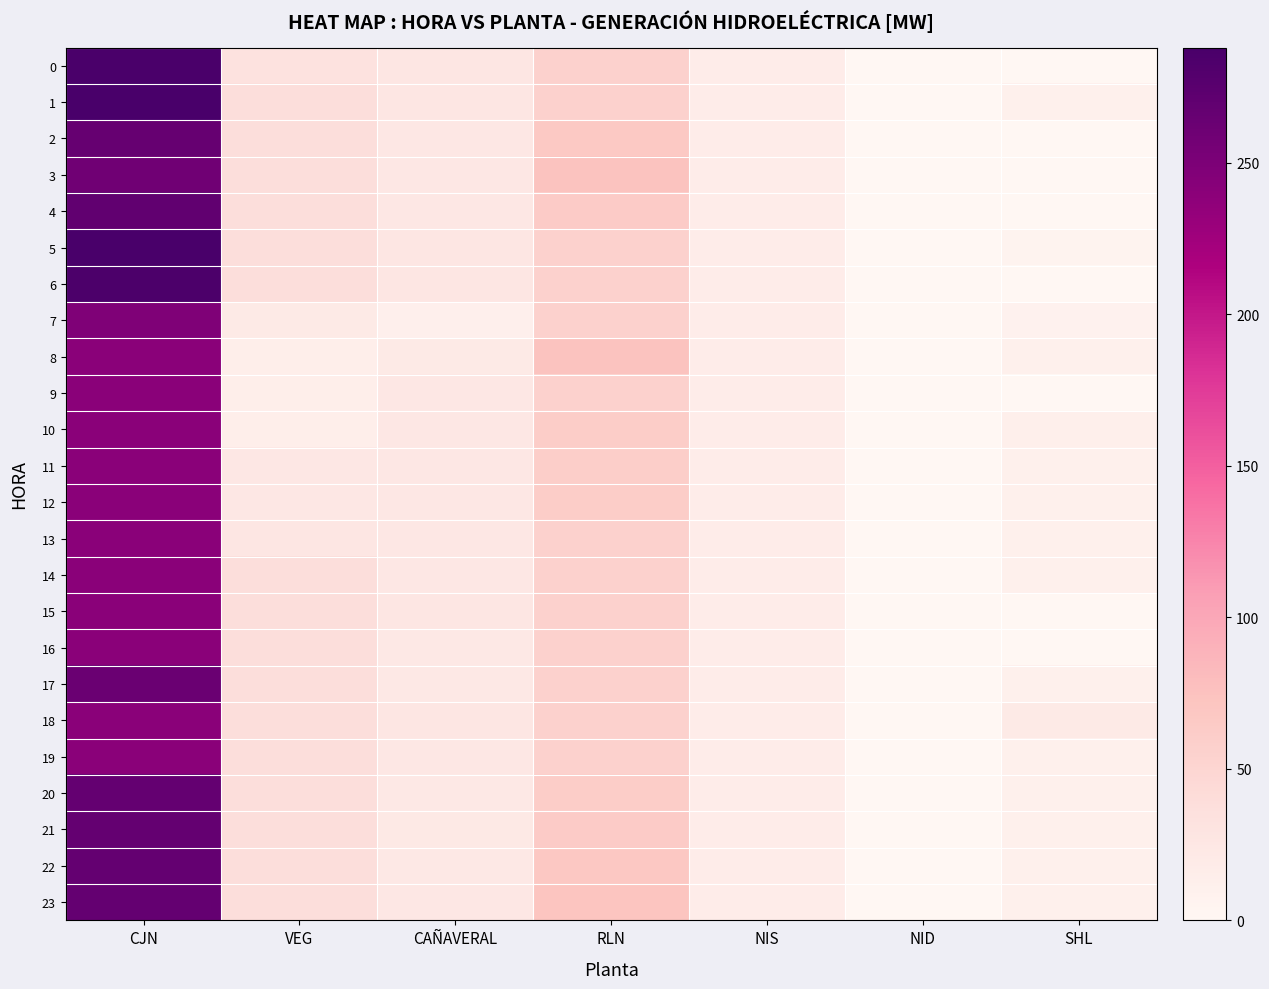

What is the total value across all series at CAÑAVERAL?

573.0